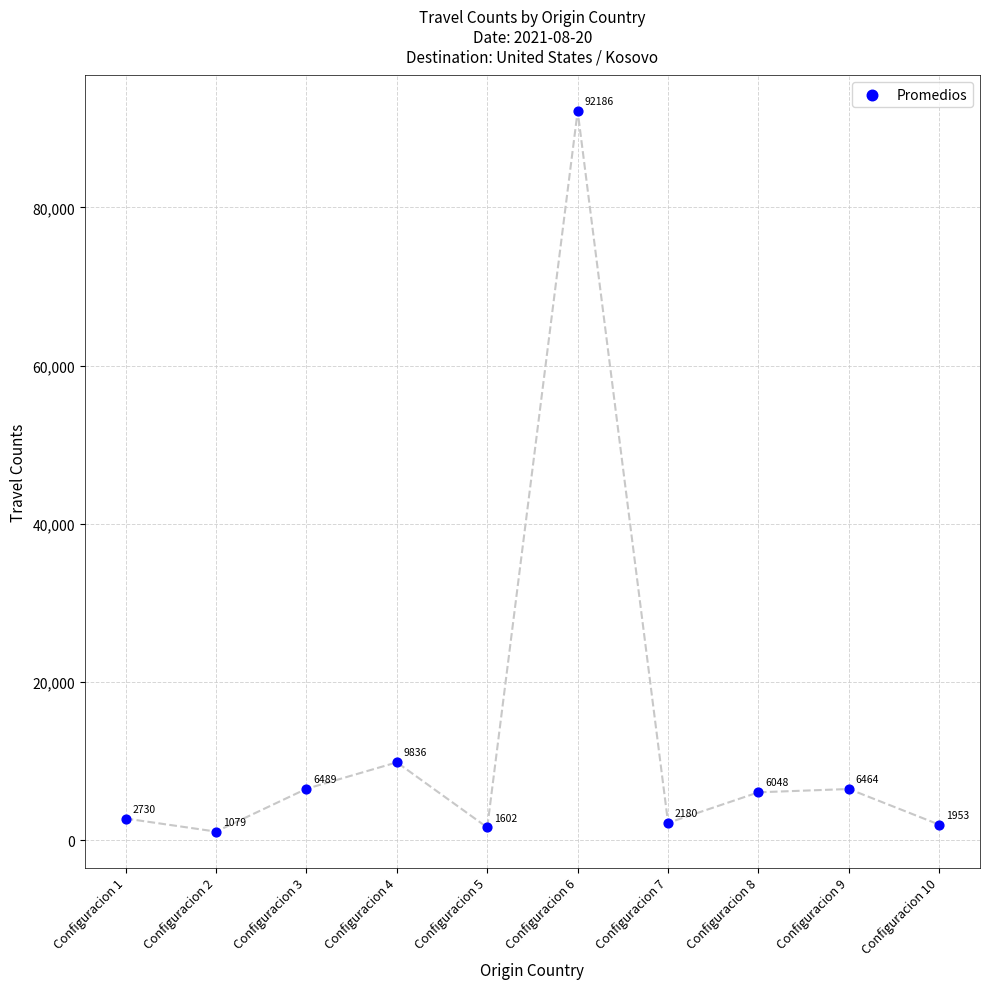

What Y value in the scatter plot is closest to 46632?

9836